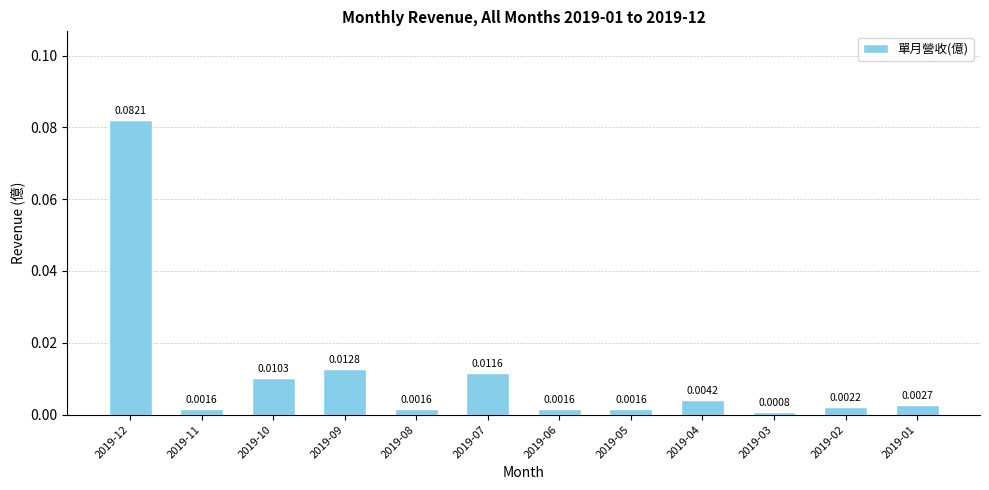

Between 2019-09 and 2019-08, which is larger?

2019-09